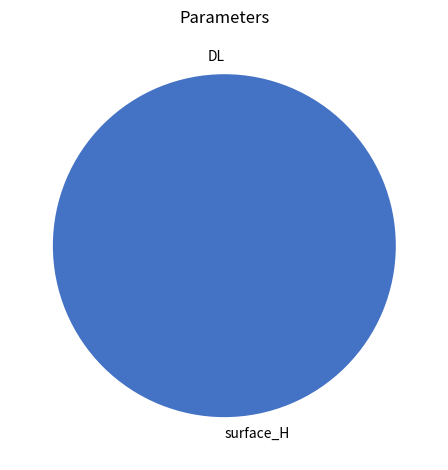

Count the number of slices in the pie.

2